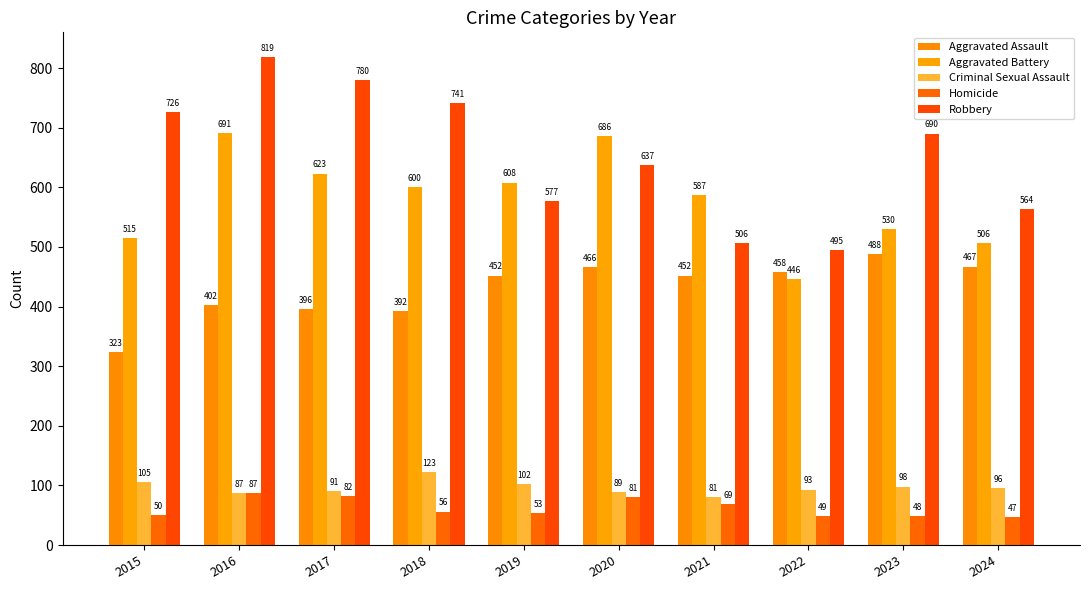

Reading right to left, transcribe all the data shown in this chart.

Aggravated Assault: 2024=467	2023=488	2022=458	2021=452	2020=466	2019=452	2018=392	2017=396	2016=402	2015=323
Aggravated Battery: 2024=506	2023=530	2022=446	2021=587	2020=686	2019=608	2018=600	2017=623	2016=691	2015=515
Criminal Sexual Assault: 2024=96	2023=98	2022=93	2021=81	2020=89	2019=102	2018=123	2017=91	2016=87	2015=105
Homicide: 2024=47	2023=48	2022=49	2021=69	2020=81	2019=53	2018=56	2017=82	2016=87	2015=50
Robbery: 2024=564	2023=690	2022=495	2021=506	2020=637	2019=577	2018=741	2017=780	2016=819	2015=726